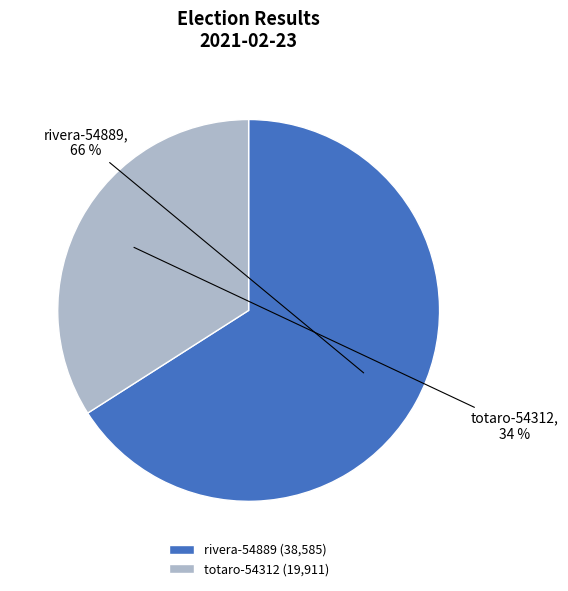

What is the majority slice?

rivera-54889